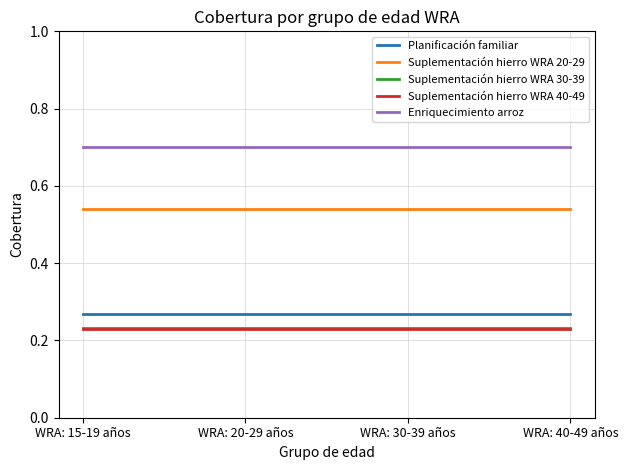

True or false: Suplementación hierro WRA 20-29 and Suplementación hierro WRA 40-49 cross at least once.

False